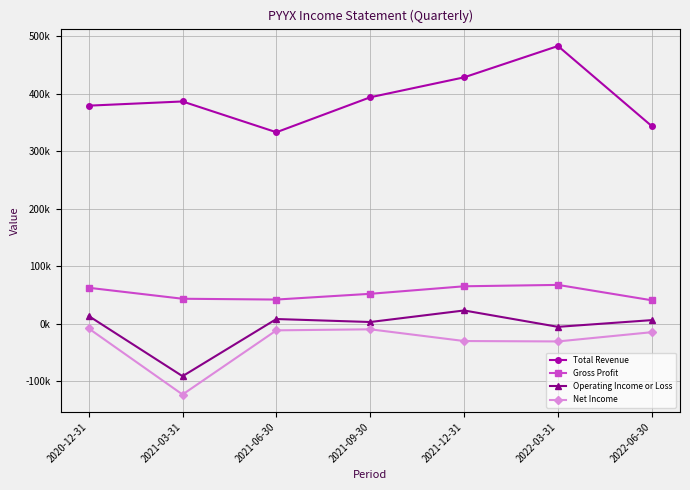

At which category is the sum across all series the highest?

2022-03-31